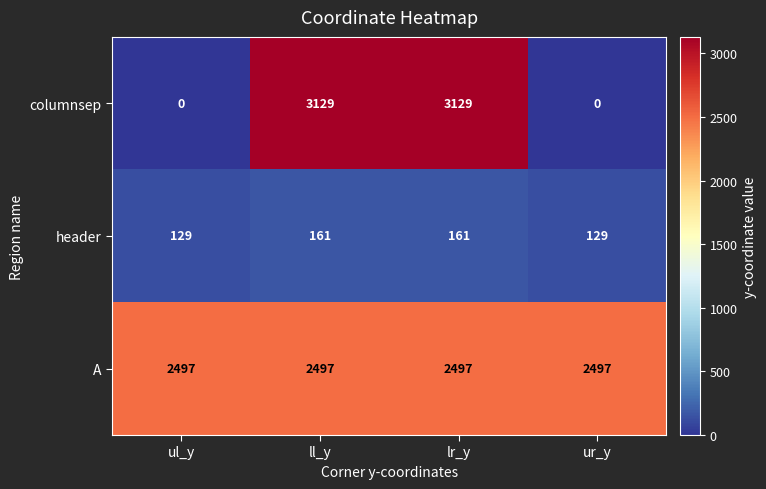

What is the greatest value displayed?

3129